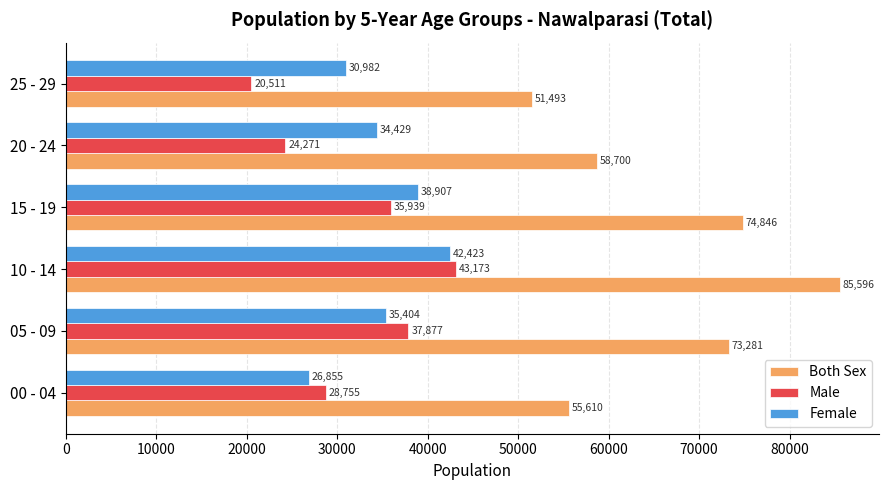

The Male series shows 24271 at 20 - 24. True or false?

True